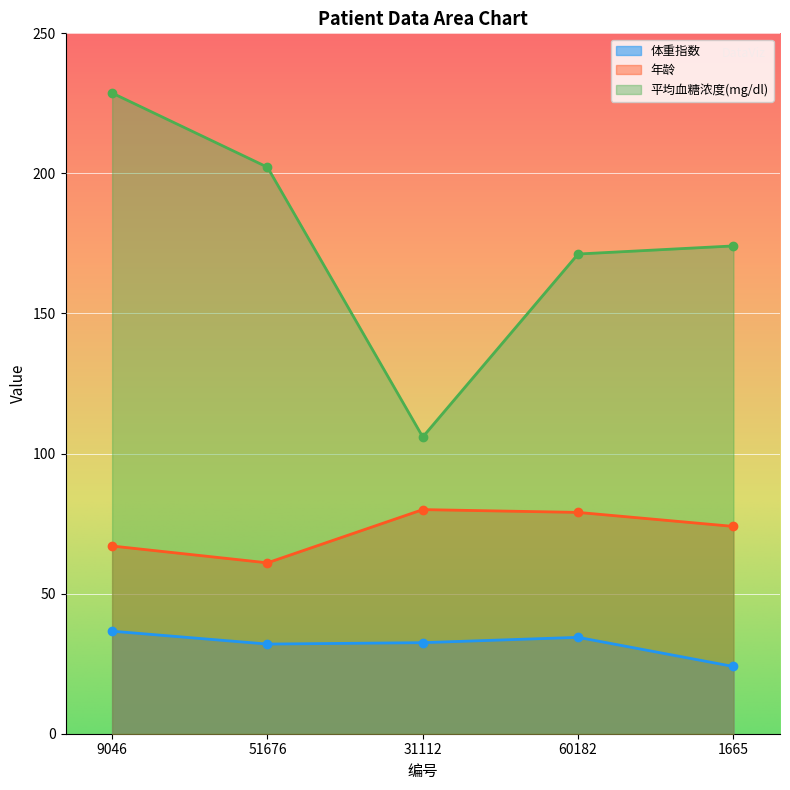

What is the maximum value shown in the chart?

228.7